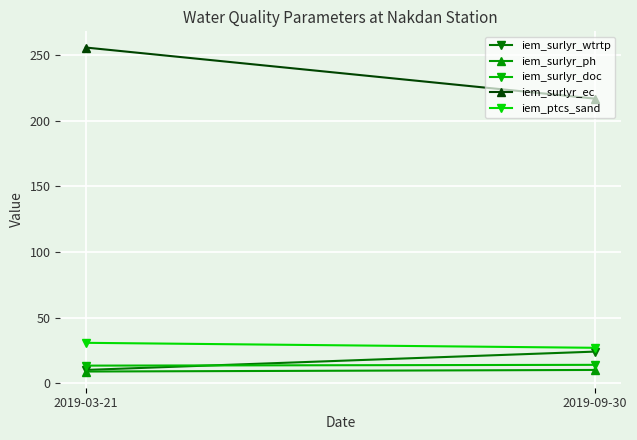

Count the number of categories in the chart.

2